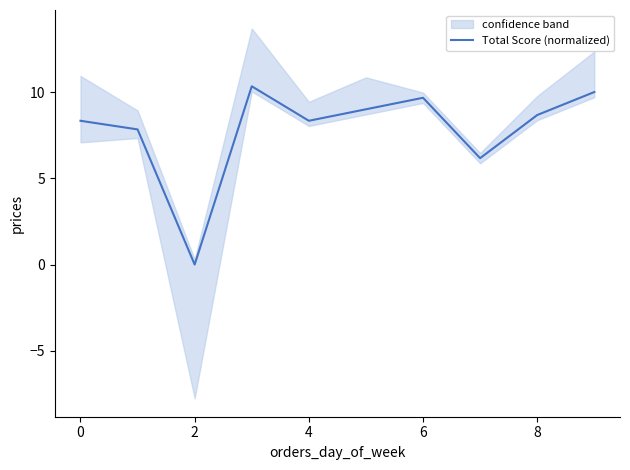

Reading left to right, what are all the values shown in this chart?

8.3	7.8	0.0	10.3	8.3	9.0	9.7	6.2	8.7	10.0